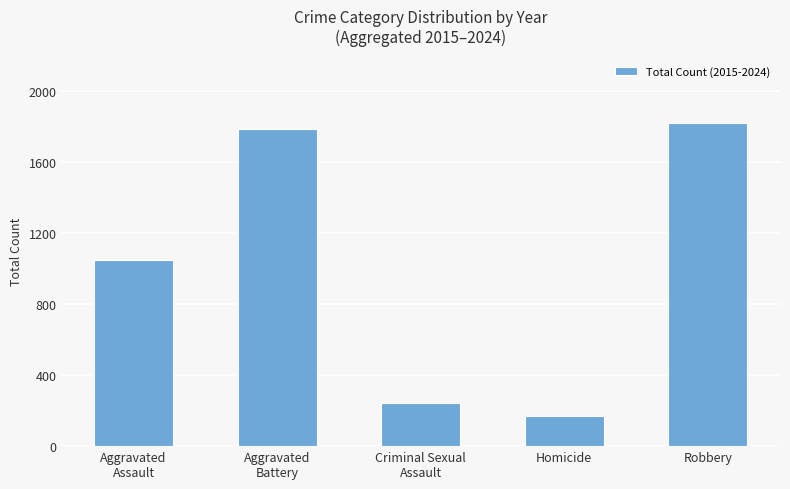

True or false: the data shows 3064 at Robbery.

False